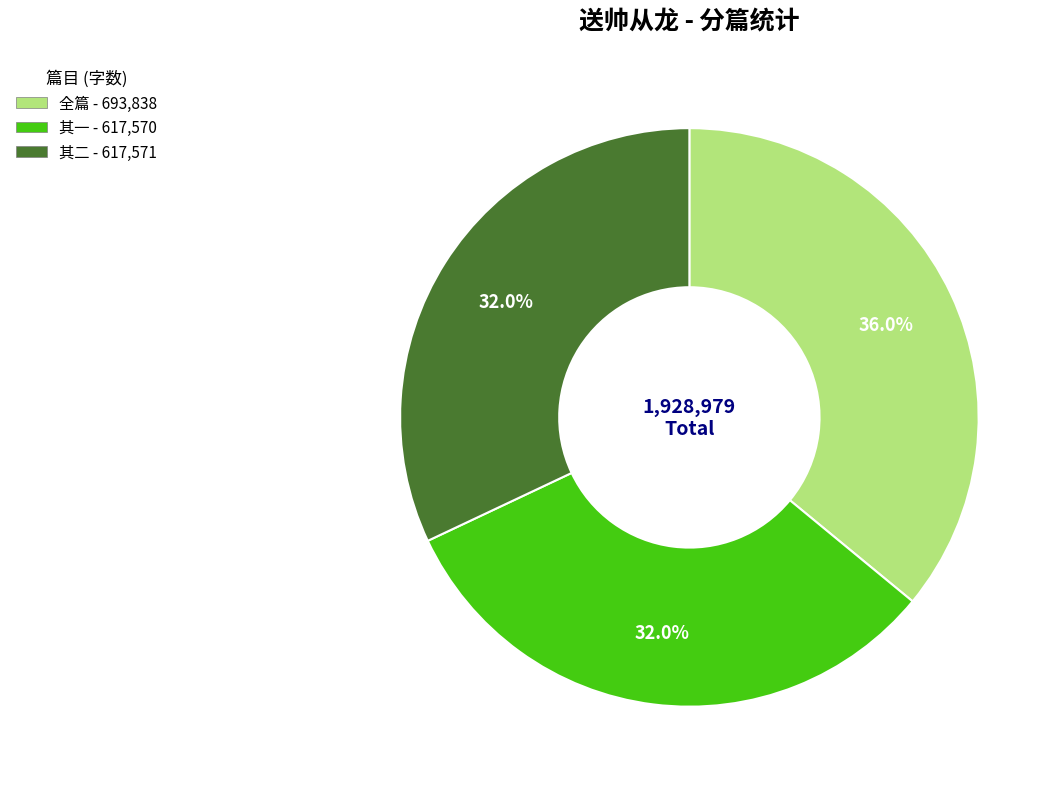

Count the number of slices in the pie.

3